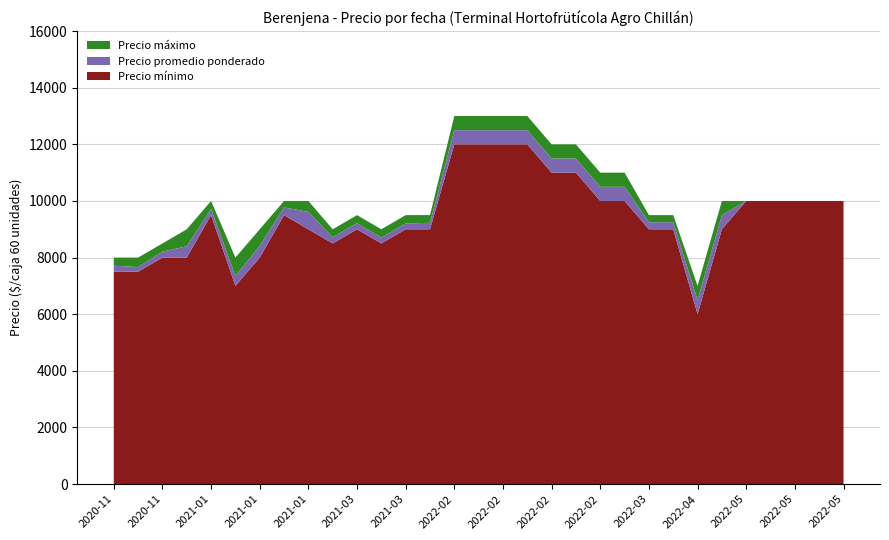

Reading left to right, list all the values displayed in this chart.

Precio mínimo: 2020-11-24=7500	2020-11-25=7500	2020-11-27=8000	2021-01-06=8000	2021-01-08=9500	2021-01-12=7000	2021-01-14=8000	2021-01-20=9500	2021-01-22=9000	2021-01-28=8500	2021-03-04=9000	2021-03-09=8500	2021-03-11=9000	2021-03-16=9000	2022-02-02=12000	2022-02-04=12000	2022-02-08=12000	2022-02-16=12000	2022-02-18=11000	2022-02-23=11000	2022-02-25=10000	2022-03-04=10000	2022-03-07=9000	2022-03-10=9000	2022-04-20=6000	2022-05-06=9000	2022-05-09=10000	2022-05-11=10000	2022-05-13=10000	2022-05-17=10000	2022-05-18=10000
Precio promedio ponderado: 2020-11-24=7714	2020-11-25=7667	2020-11-27=8209	2021-01-06=8400	2021-01-08=9722	2021-01-12=7350	2021-01-14=8417	2021-01-20=9773	2021-01-22=9615	2021-01-28=8719	2021-03-04=9214	2021-03-09=8709	2021-03-11=9208	2021-03-16=9227	2022-02-02=12500	2022-02-04=12500	2022-02-08=12500	2022-02-16=12500	2022-02-18=11500	2022-02-23=11500	2022-02-25=10500	2022-03-04=10500	2022-03-07=9250	2022-03-10=9250	2022-04-20=6500	2022-05-06=9500	2022-05-09=10000	2022-05-11=10000	2022-05-13=10000	2022-05-17=10000	2022-05-18=10000
Precio máximo: 2020-11-24=8000	2020-11-25=8000	2020-11-27=8500	2021-01-06=9000	2021-01-08=10000	2021-01-12=8000	2021-01-14=9000	2021-01-20=10000	2021-01-22=10000	2021-01-28=9000	2021-03-04=9500	2021-03-09=9000	2021-03-11=9500	2021-03-16=9500	2022-02-02=13000	2022-02-04=13000	2022-02-08=13000	2022-02-16=13000	2022-02-18=12000	2022-02-23=12000	2022-02-25=11000	2022-03-04=11000	2022-03-07=9500	2022-03-10=9500	2022-04-20=7000	2022-05-06=10000	2022-05-09=10000	2022-05-11=10000	2022-05-13=10000	2022-05-17=10000	2022-05-18=10000